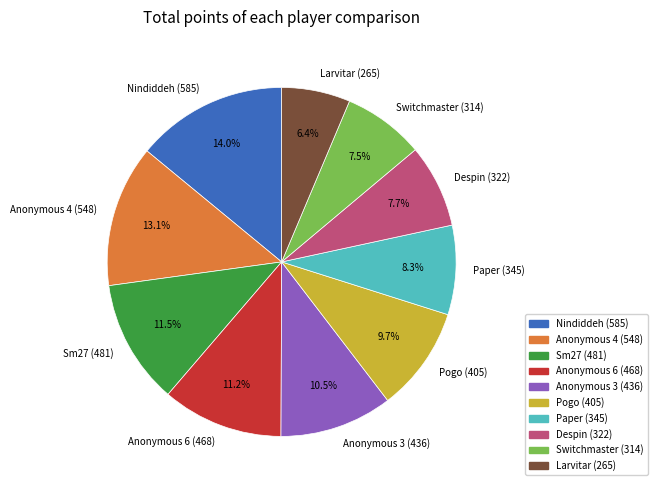

What is the smallest slice in the pie chart?

Larvitar (265)